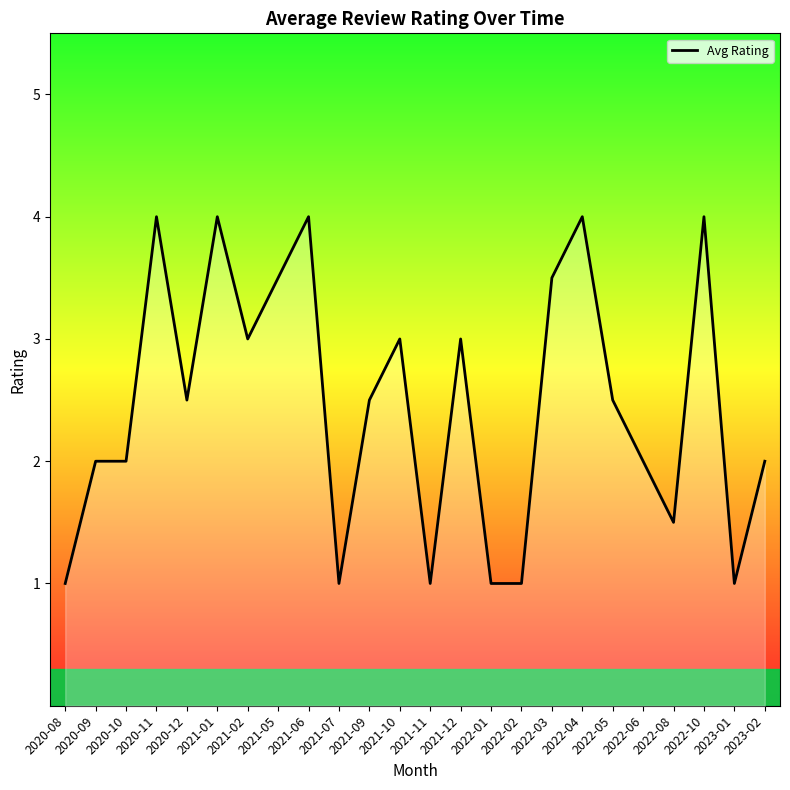

What position from the right is 2020-09?

23